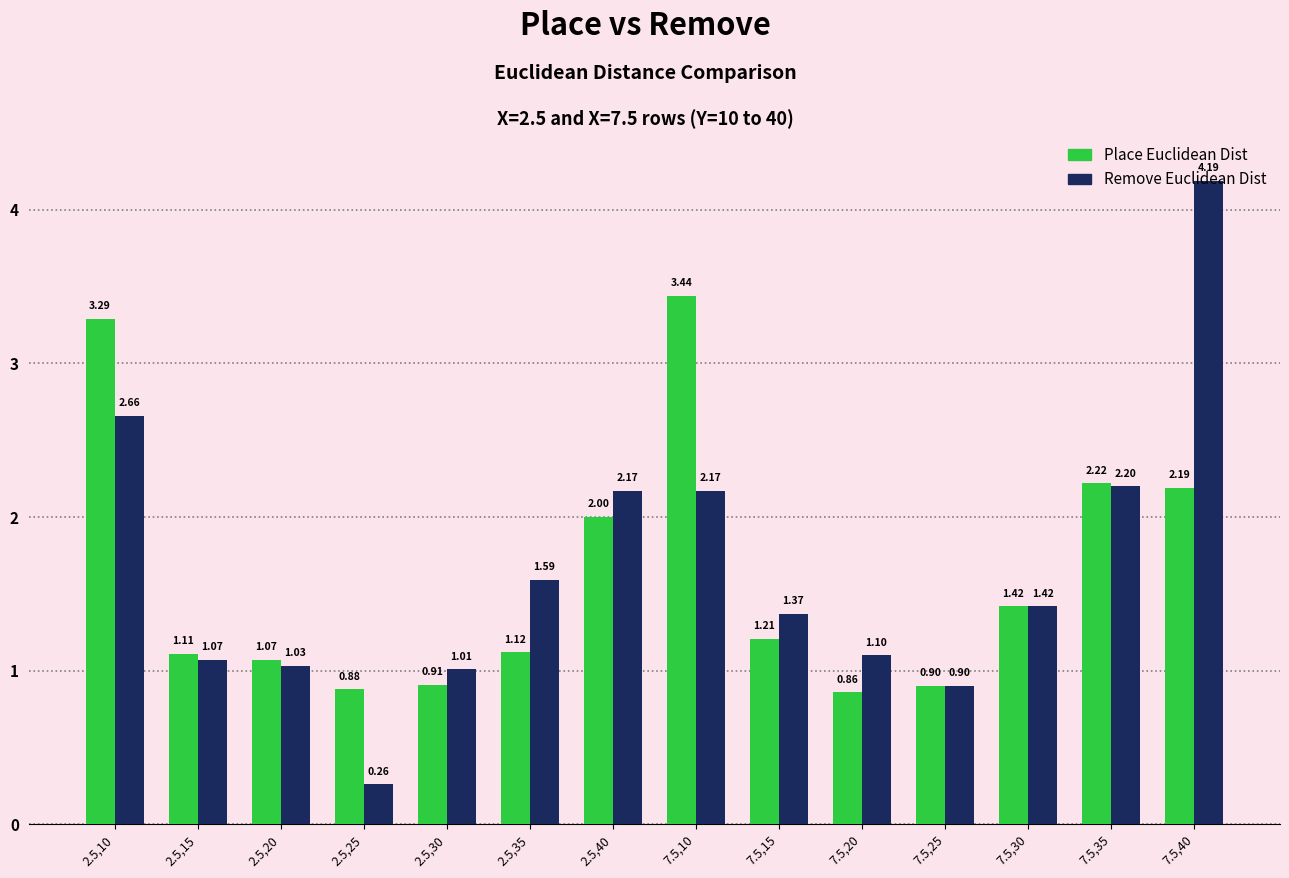

What is the spread (max minus min) of values at 2.5,10?

0.6